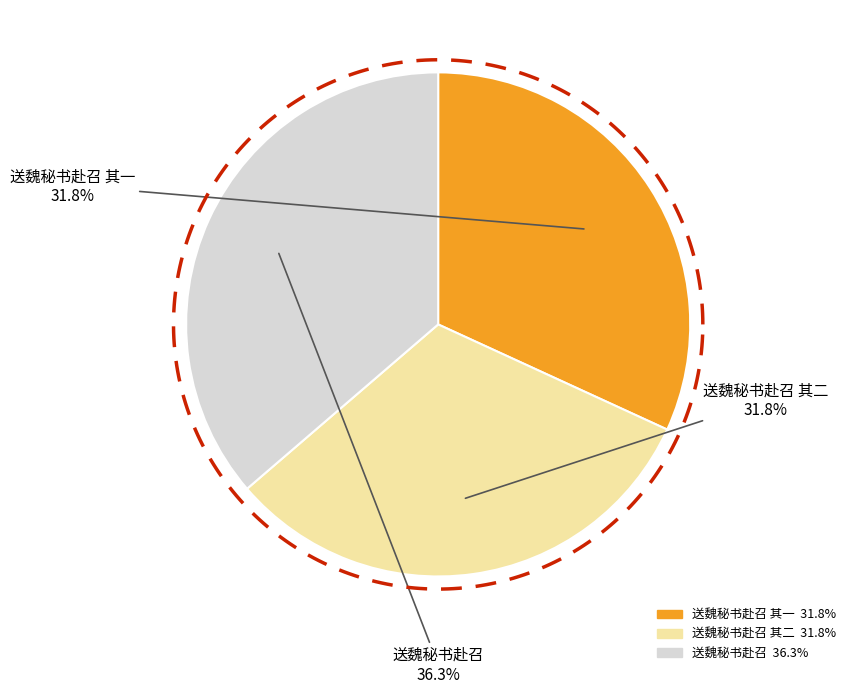

Which slice is the smallest?

送魏秘书赴召 其一